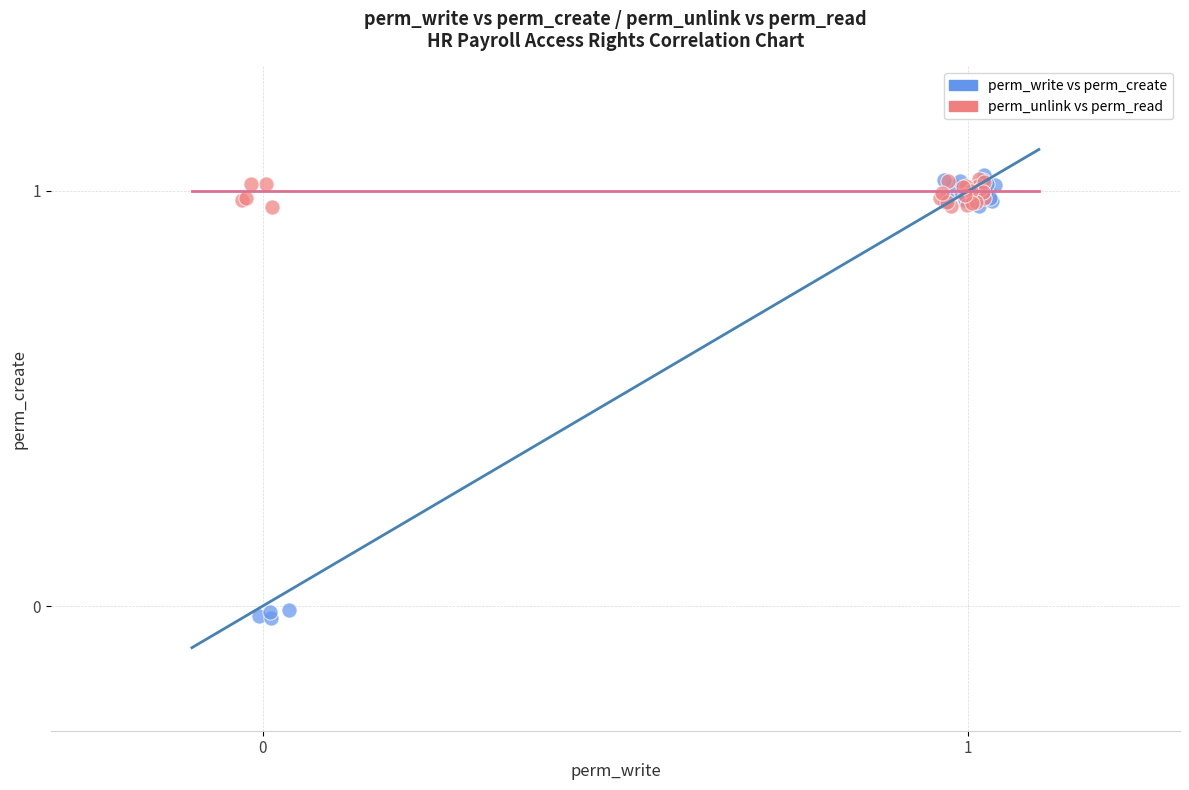

Which series has the widest spread of Y values?

perm_write vs perm_create